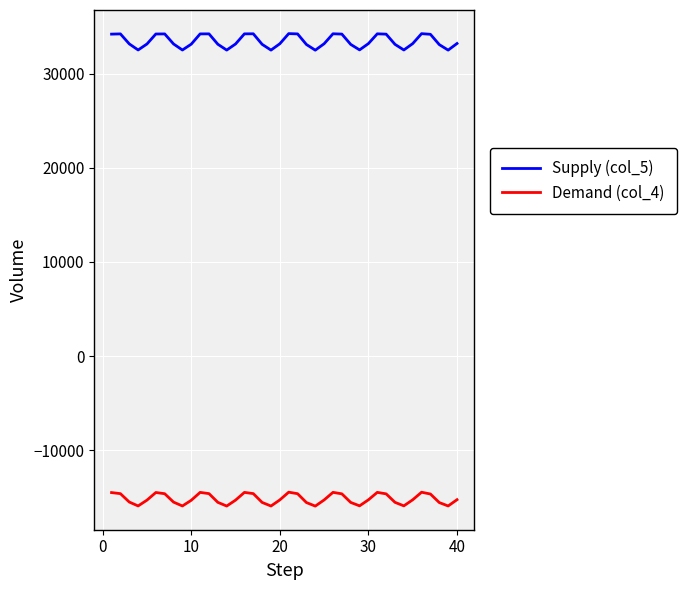

Which series has the widest spread of values?

Supply (col_5)